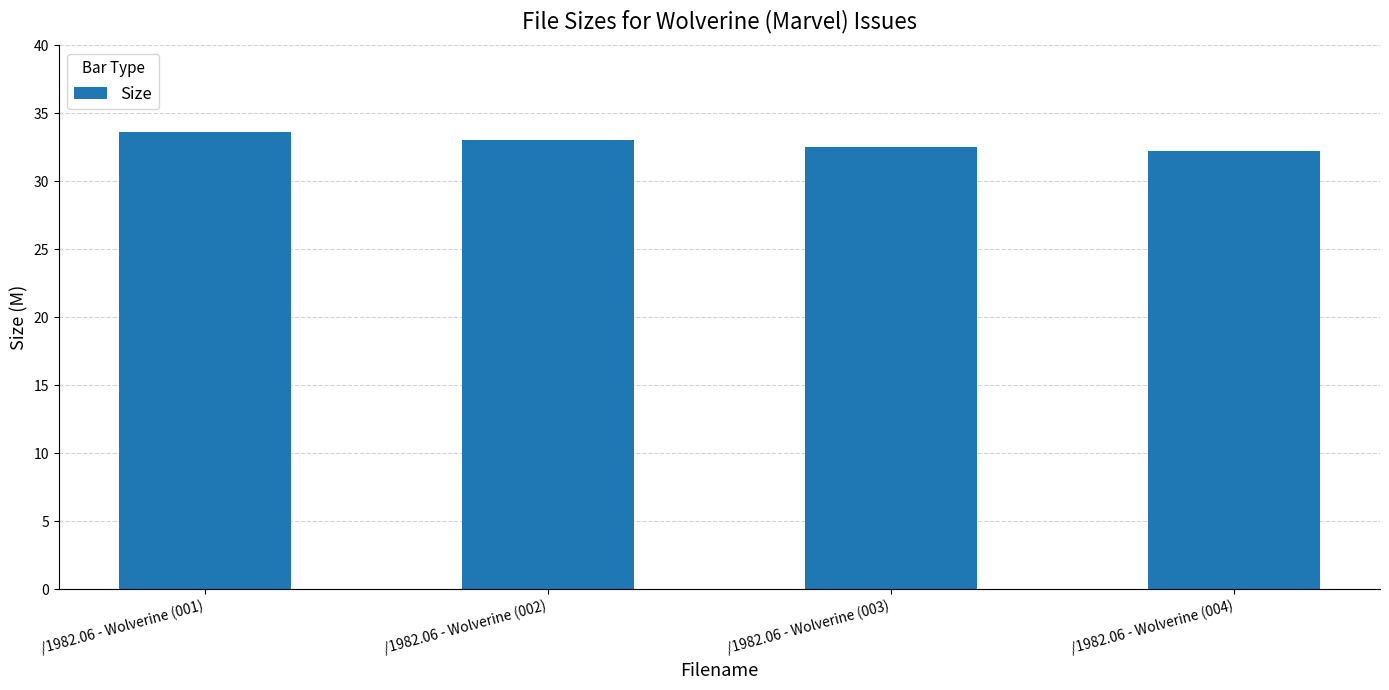

What is the change in value from /1982.06 - Wolverine (001) to /1982.06 - Wolverine (003)?

-1.1